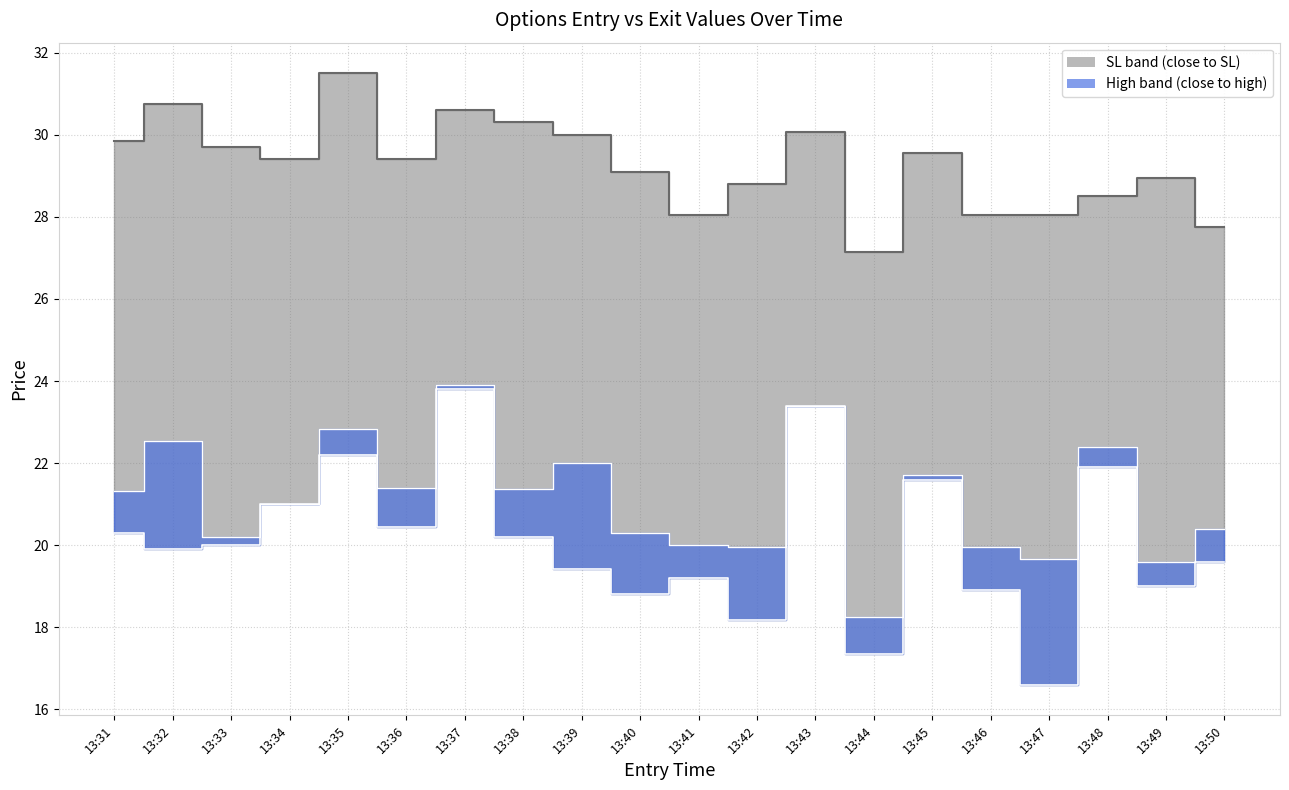

Reading left to right, list all the values displayed in this chart.

SL (upper median): 13:31=29.9	13:32=30.8	13:33=29.7	13:34=29.4	13:35=31.5	13:36=29.4	13:37=30.6	13:38=30.3	13:39=30.0	13:40=29.1	13:41=28.1	13:42=28.8	13:43=30.1	13:44=27.1	13:45=29.6	13:46=28.1	13:47=28.1	13:48=28.5	13:49=28.9	13:50=27.8
Close (lower median): 13:31=20.3	13:32=19.9	13:33=20.0	13:34=21.0	13:35=22.2	13:36=20.4	13:37=23.8	13:38=20.2	13:39=19.4	13:40=18.8	13:41=19.2	13:42=18.2	13:43=23.4	13:44=17.4	13:45=21.6	13:46=18.9	13:47=16.6	13:48=21.9	13:49=19.0	13:50=19.6
High (upper blue median): 13:31=21.3	13:32=22.6	13:33=20.2	13:34=21.0	13:35=22.8	13:36=21.4	13:37=23.9	13:38=21.4	13:39=22.0	13:40=20.3	13:41=20.0	13:42=19.9	13:43=23.4	13:44=18.3	13:45=21.7	13:46=19.9	13:47=19.7	13:48=22.4	13:49=19.6	13:50=20.4